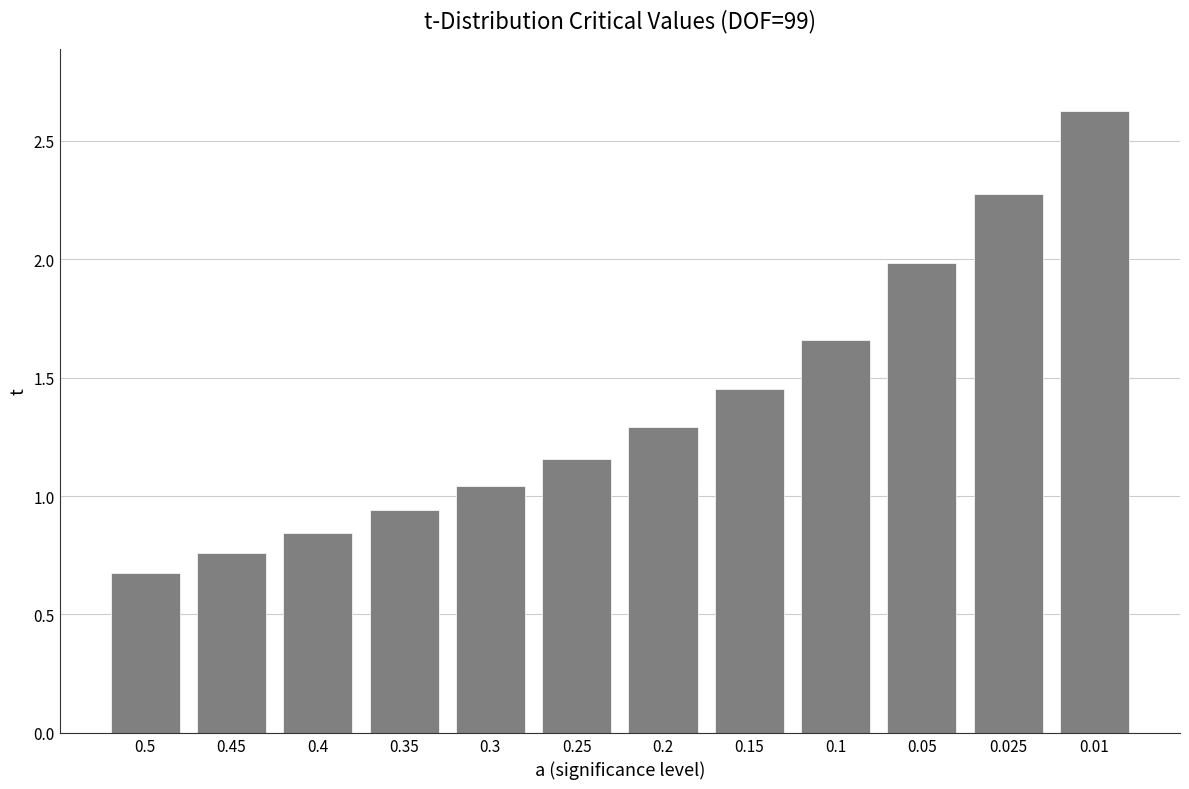

What is the change in value from 0.2 to 0.15?

+0.2